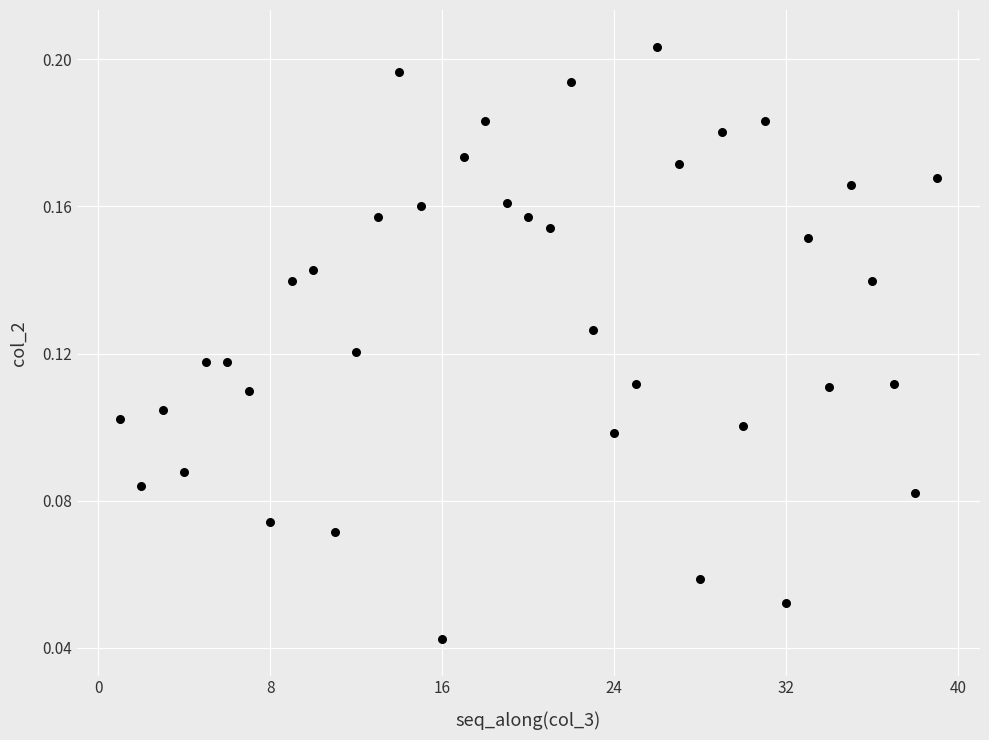

What is the range of X values (max minus min)?

38.0